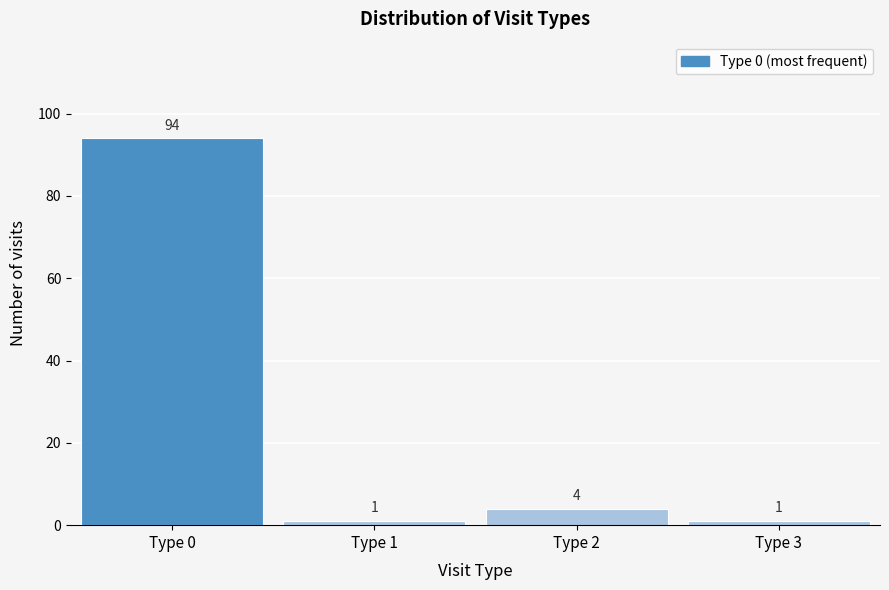

Reading left to right, what are all the values shown in this chart?

Type 0=94	Type 1=1	Type 2=4	Type 3=1